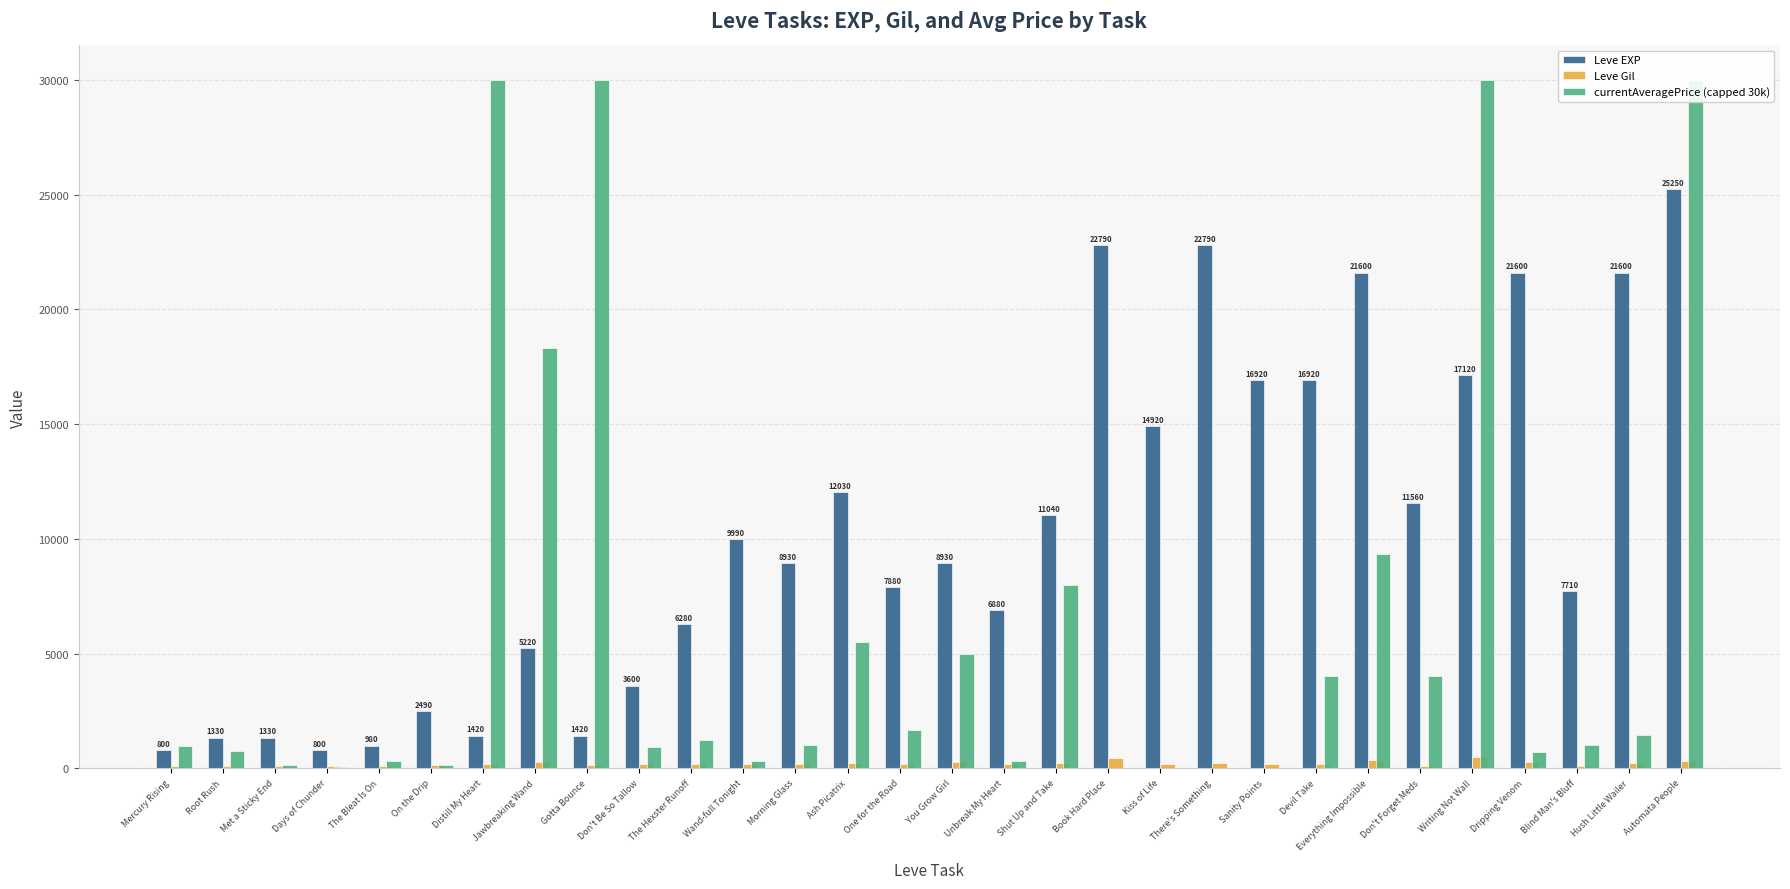

What is the average value of the Leve Gil series?

206.0